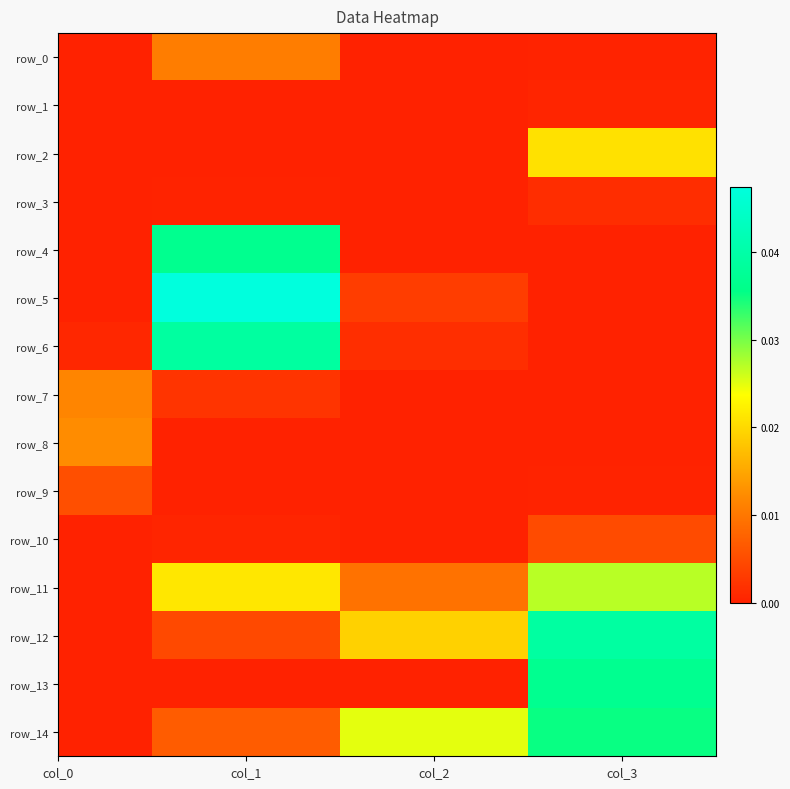

At which label is row_7 closest to 0?

3